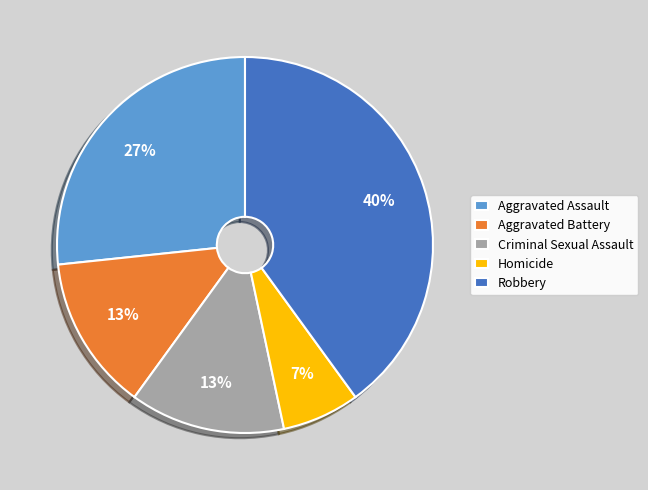

To the nearest percent, what is the difference between the largest and smallest slice percentages?

33%